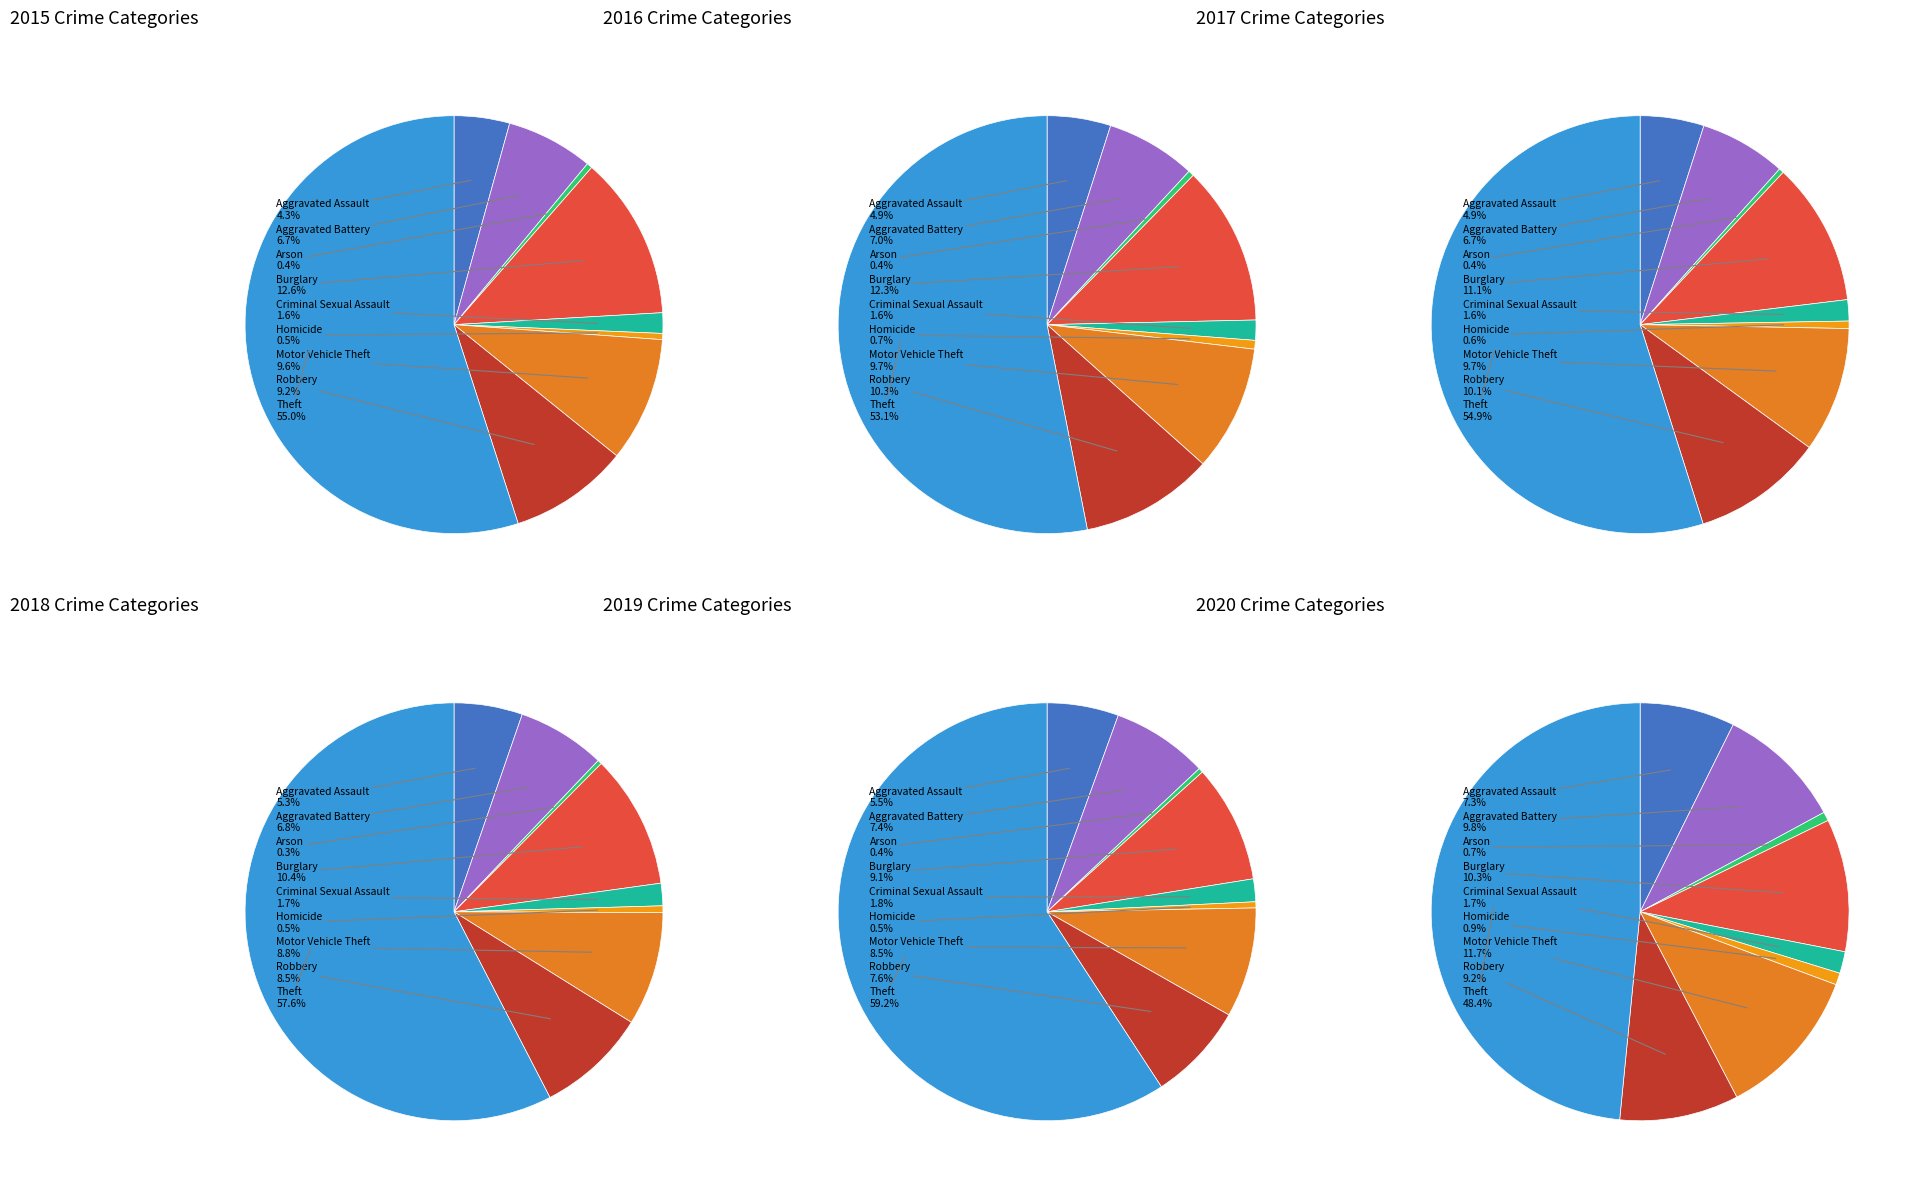

Rank the categories by 2018 value from highest to lowest.

Theft, Burglary, Motor Vehicle Theft, Robbery, Aggravated Battery, Aggravated Assault, Criminal Sexual Assault, Homicide, Arson